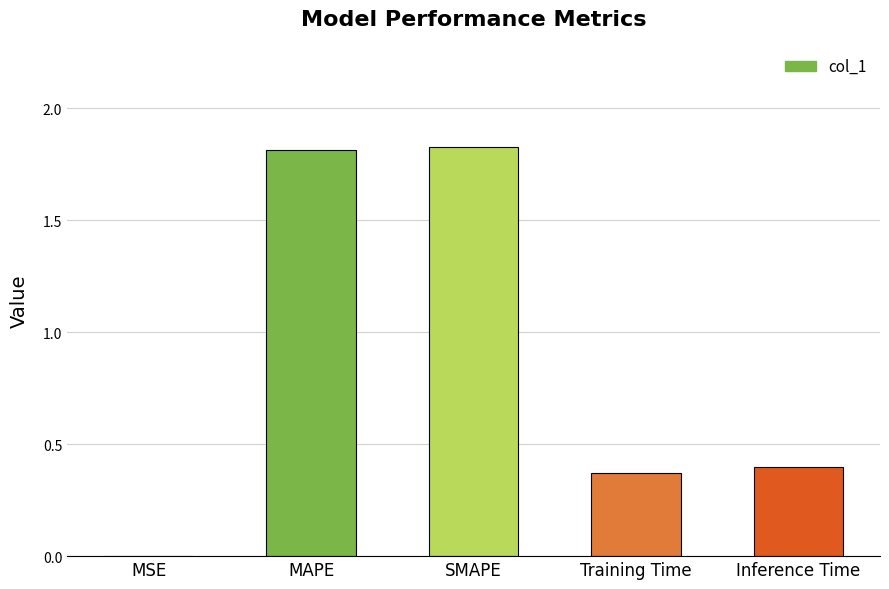

What is the sum of the values at Training Time and SMAPE?

2.2